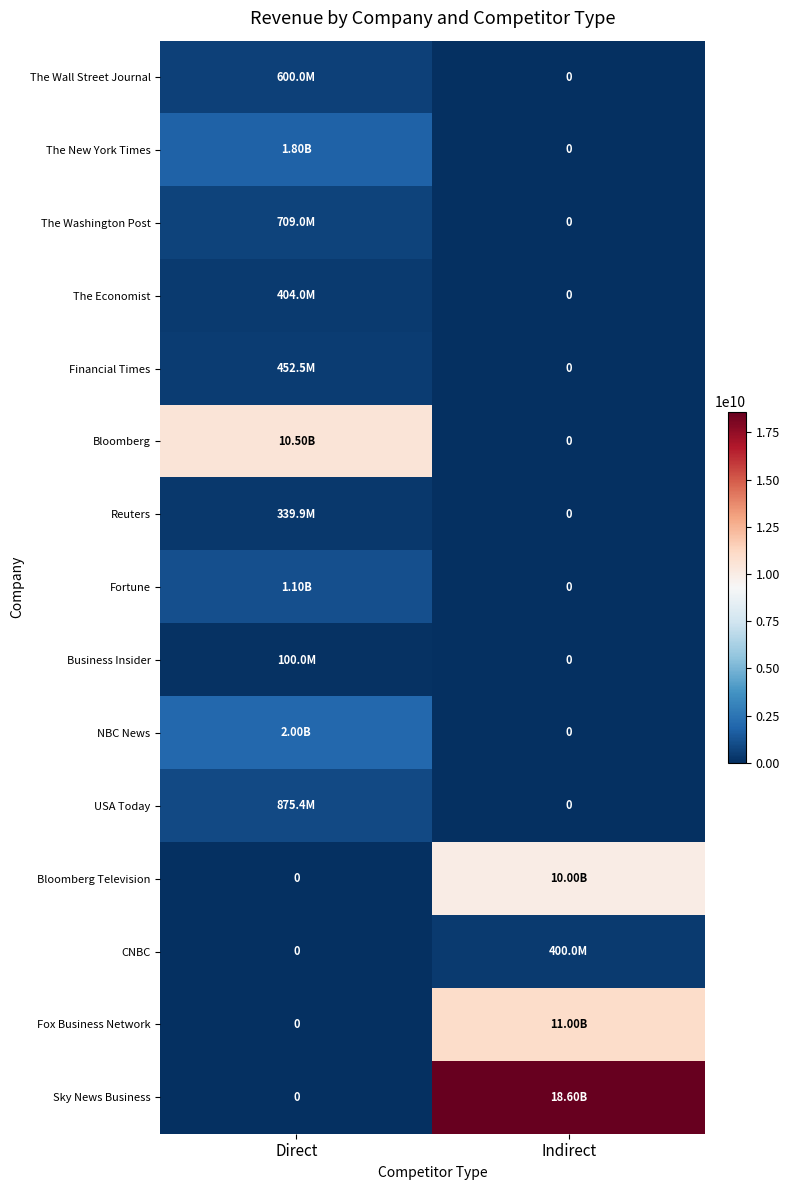

What is the sum of all CNBC values?

400000000